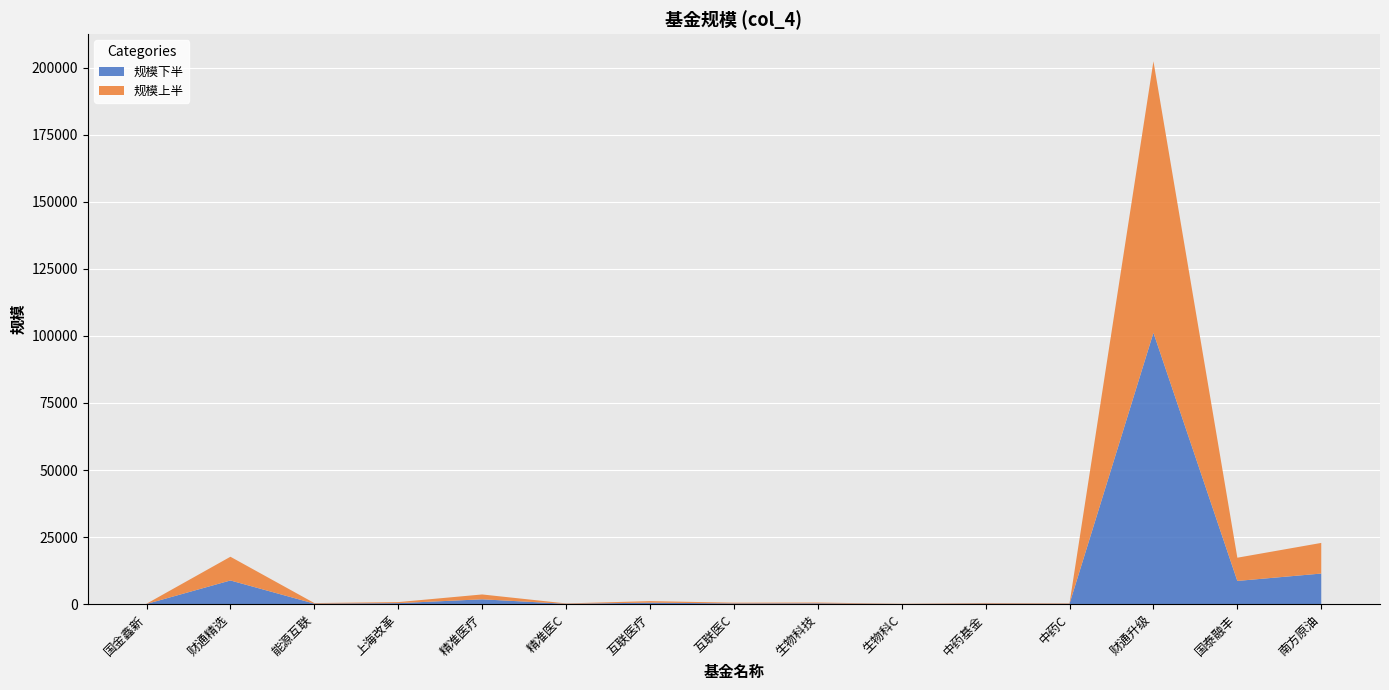

Reading left to right, extract all data points from this chart.

国金鑫新=165.8	财通精选=17679.5	能源互联=412.0	上海改革=774.4	精准医疗=3624.3	精准医C=278.5	互联医疗=1141.1	互联医C=559.6	生物科技=606.4	生物科C=146.5	中药基金=452.9	中药C=321.5	财通升级=202367.0	国泰融丰=17323.0	南方原油=22836.7